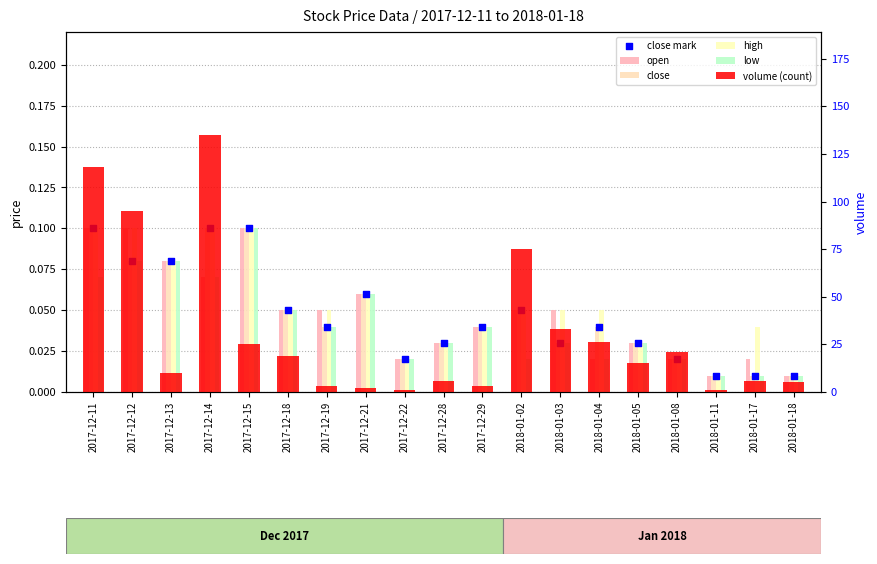

Which series reaches the maximum Y coordinate?

volume (count)